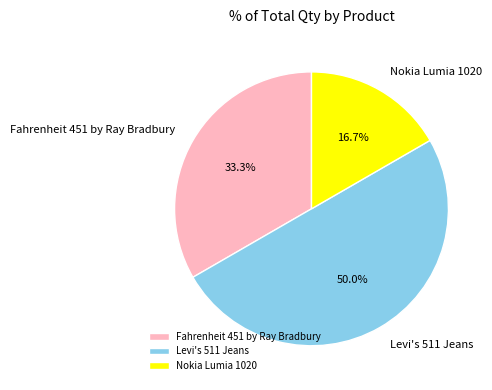

What percentage is NOT represented by Levi's 511 Jeans?

50.0%